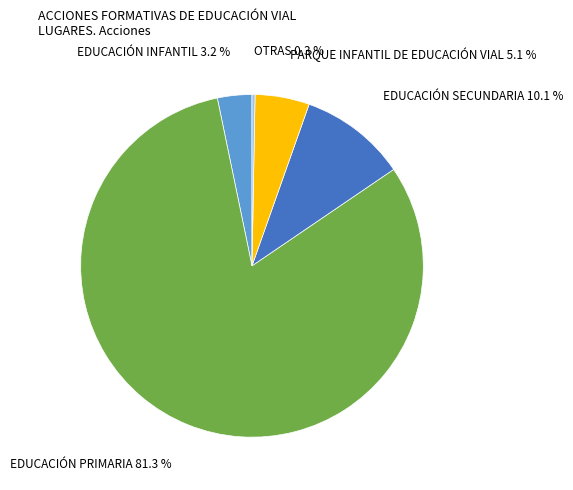

Is there a majority slice in this chart?

Yes